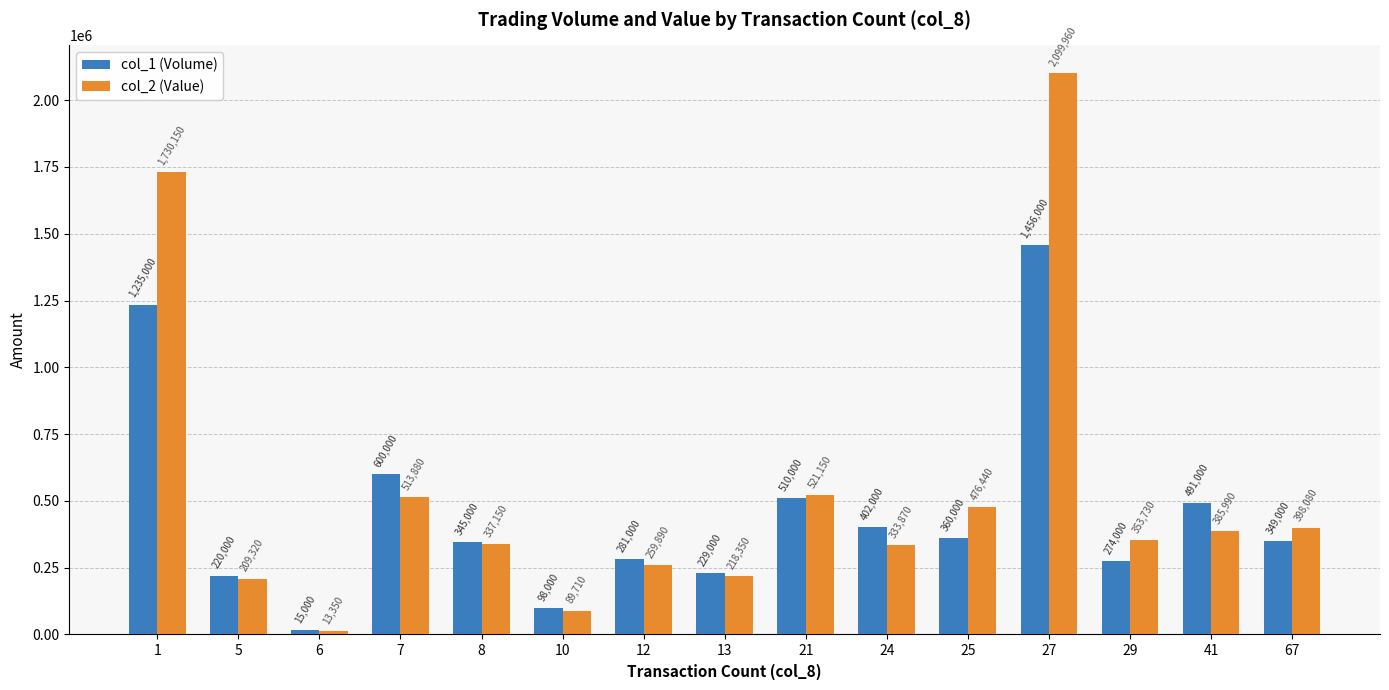

Between 5 and 24, which series saw the biggest shift?

col_1 (Volume)